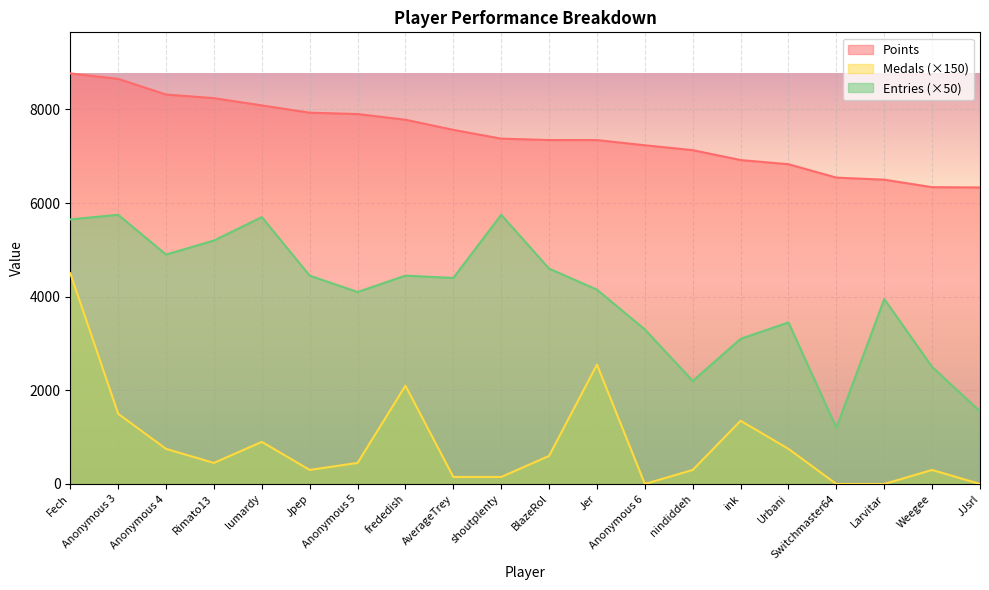

Is it true that Medals equals 300 at Jpep?

True